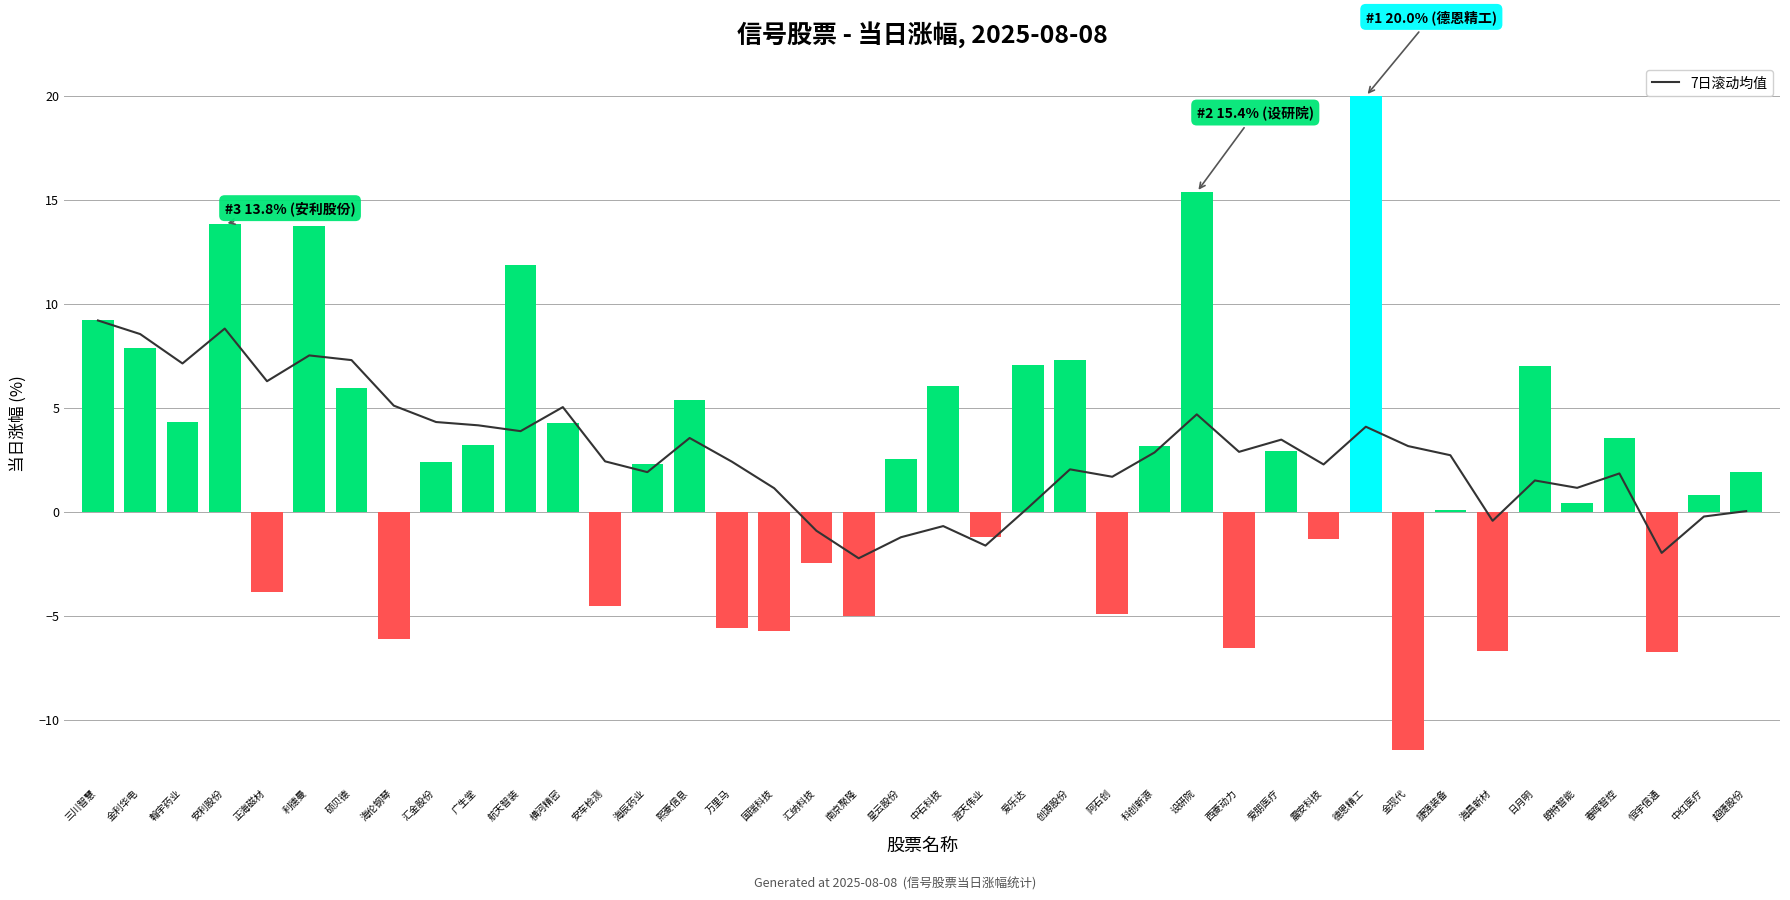

At which label does 7-day rolling average reach its peak?

三川智慧